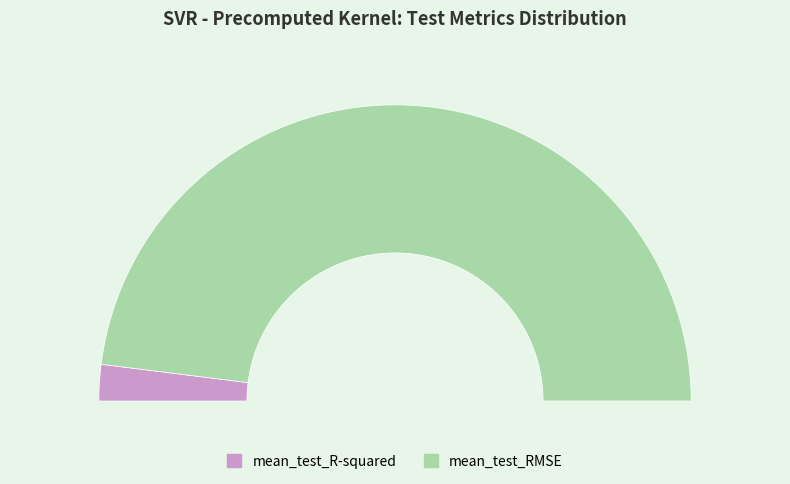

To the nearest percent, what is the combined percentage of mean_test_RMSE and mean_test_R-squared?

100%